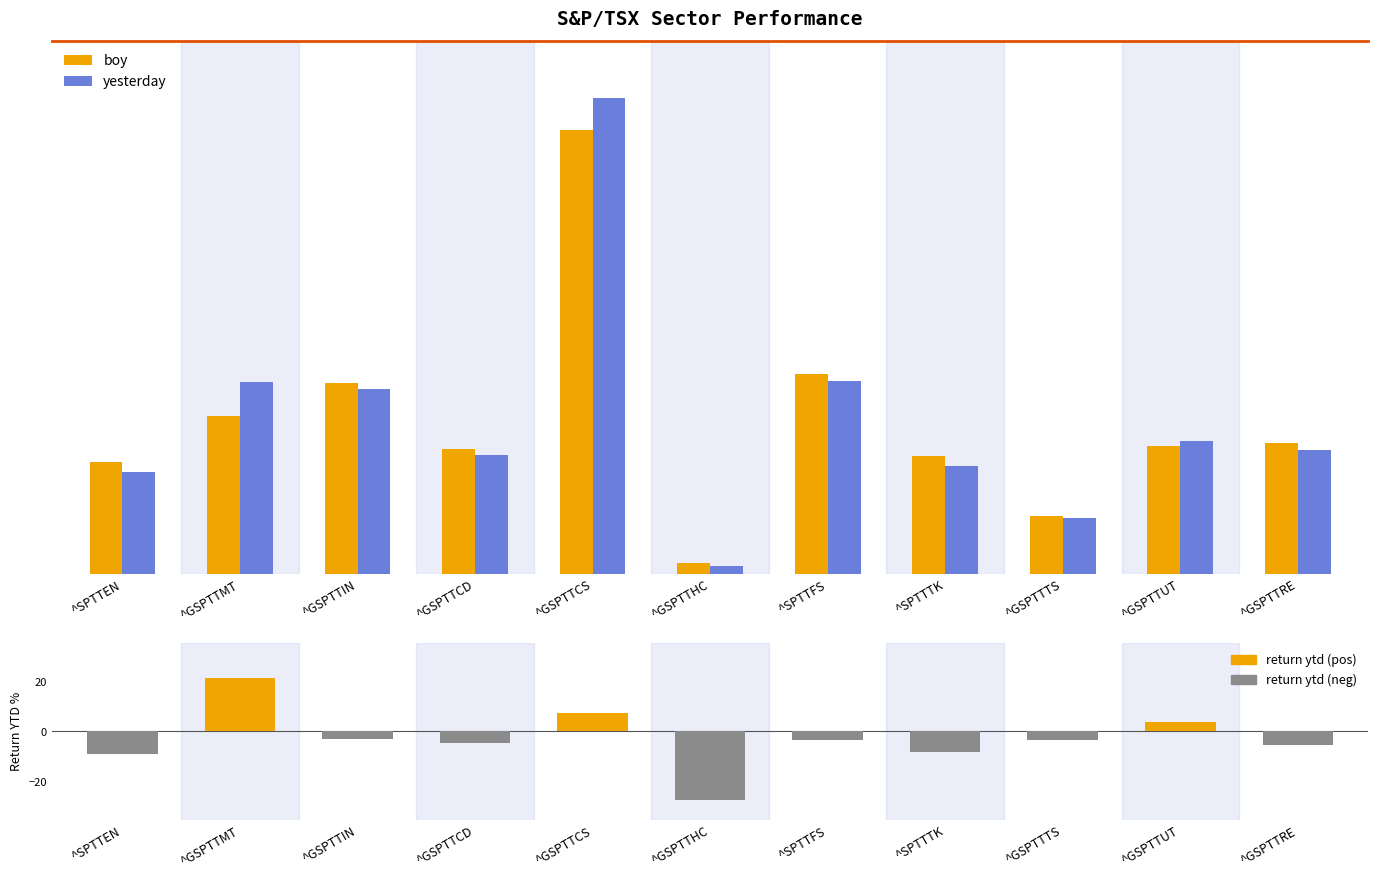

Between ^GSPTTCD and ^SPTTTK, which series saw the biggest shift?

yesterday